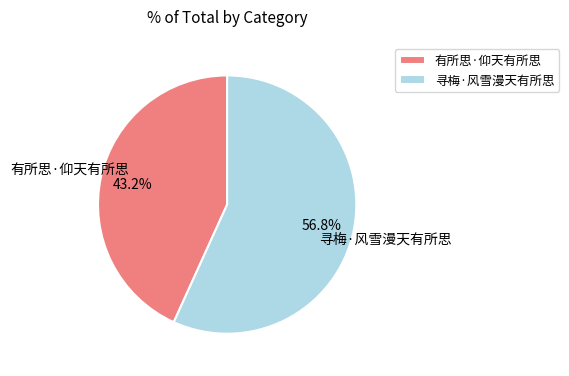

The 寻梅·风雪漫天有所思 slice represents 57% of the pie. True or false?

True